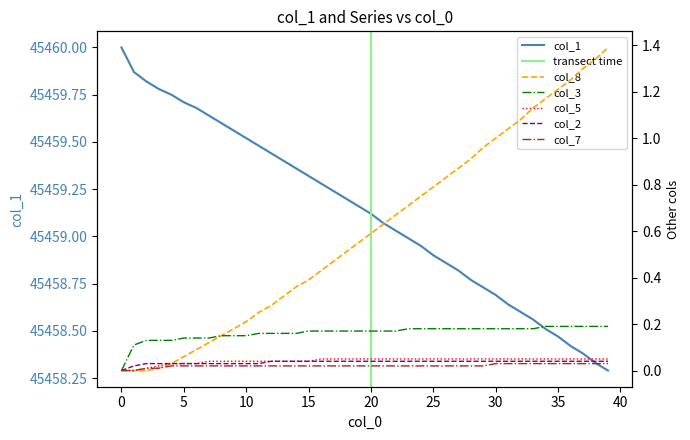

True or false: col_7 has more than 0 points higher than both neighbors.

False